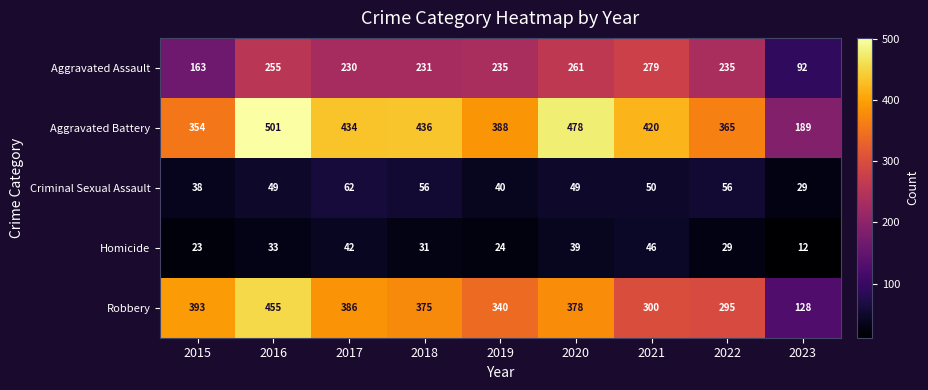

What is the difference between the highest and lowest values at 2022?

336